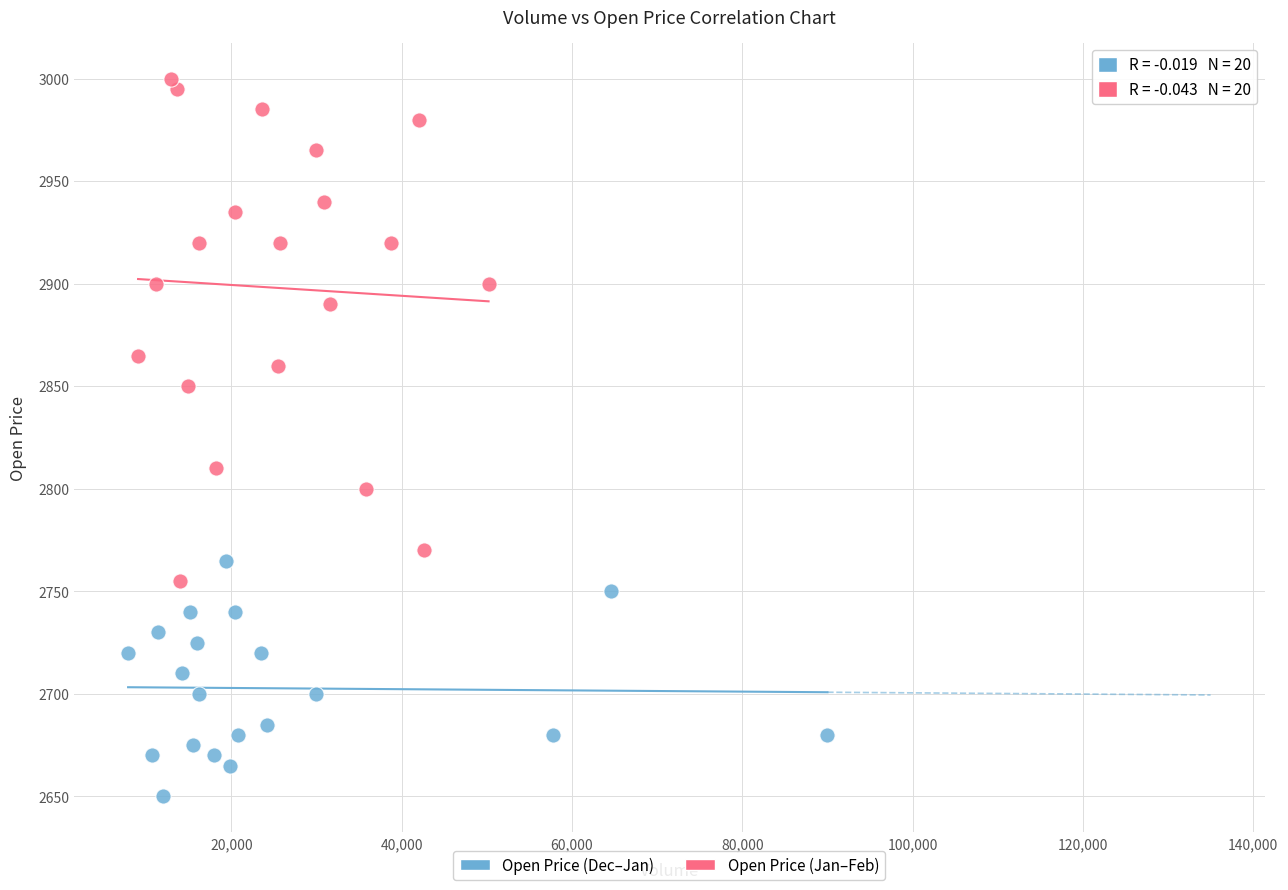

What are all the series names shown in the legend?

Open Price (Dec–Jan), Open Price (Jan–Feb)